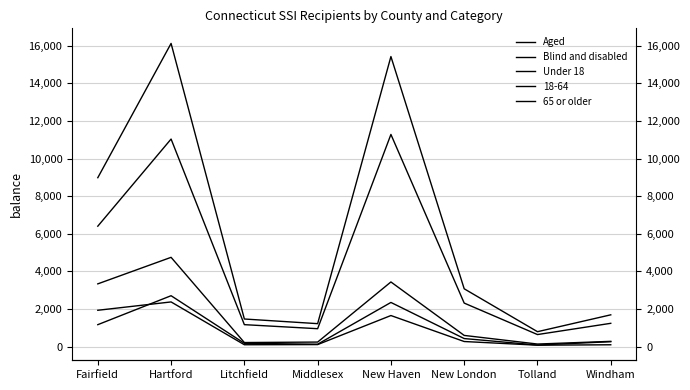

What is the label of the 3rd point from the left?

Litchfield